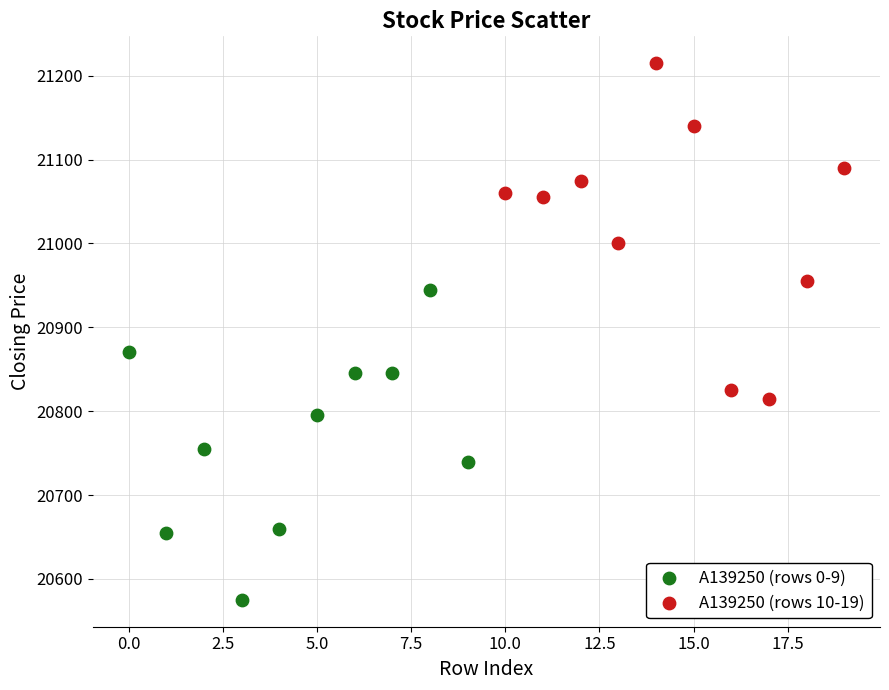

Which series has the widest spread of Y values?

A139250 (rows 10-19)